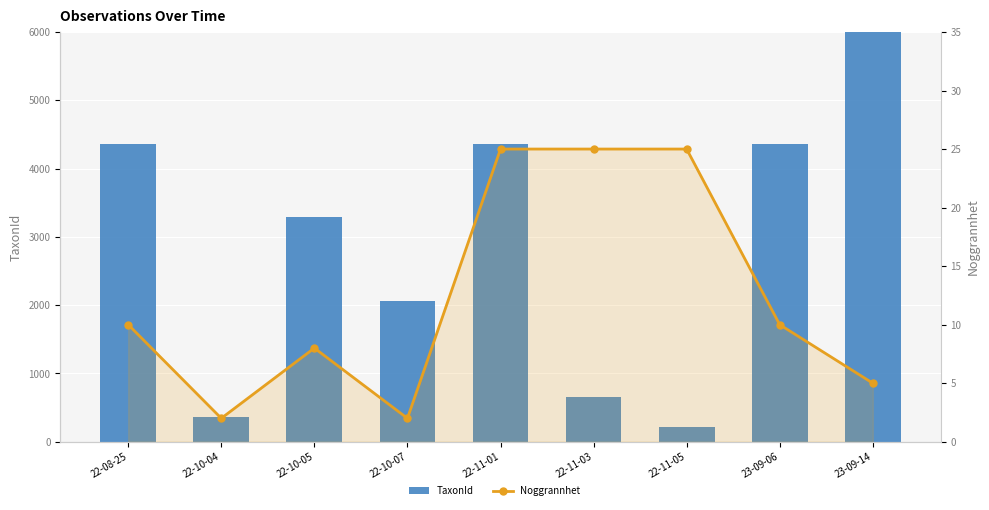

Which label corresponds to the smallest value in the chart?

22-10-04